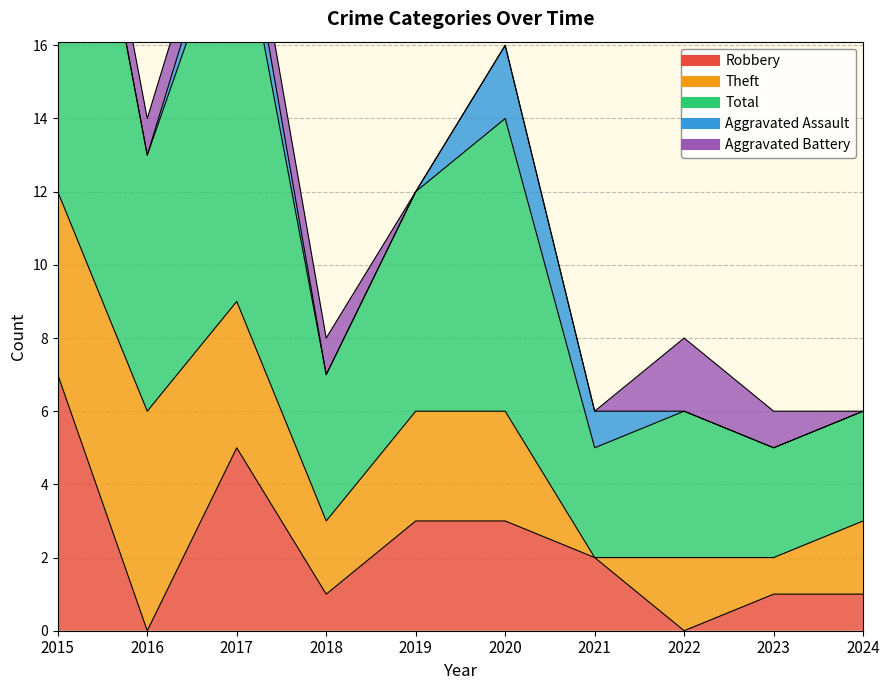

Is the value of Robbery at 2024 greater than the value of Aggravated Assault at 2016?

Yes